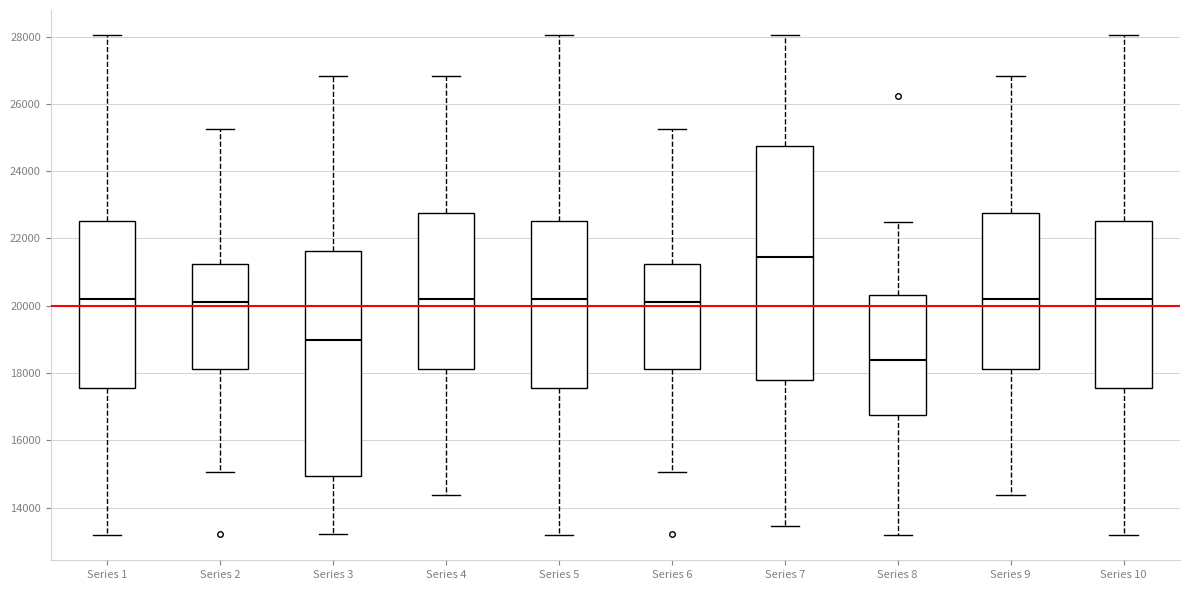

Where does the lower whisker of the box for Series 3 end on the y-axis? The values are not printed on the chart, so give them approximately, as read against the axis.

13200